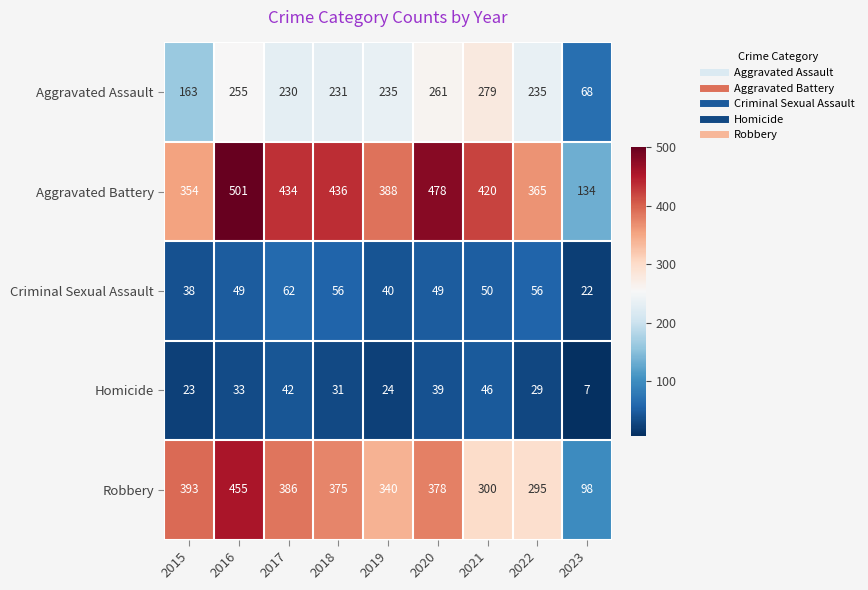

Is the value of Criminal Sexual Assault at 2018 greater than the value of Aggravated Assault at 2020?

No